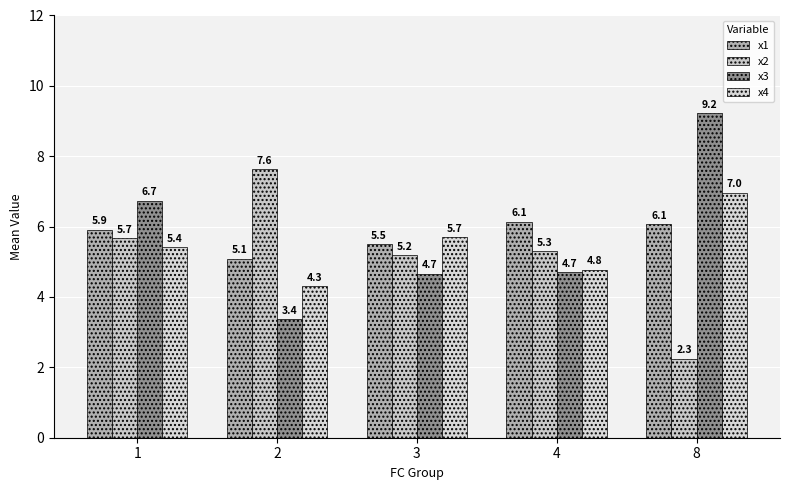

What is the maximum value shown in the chart?

9.2